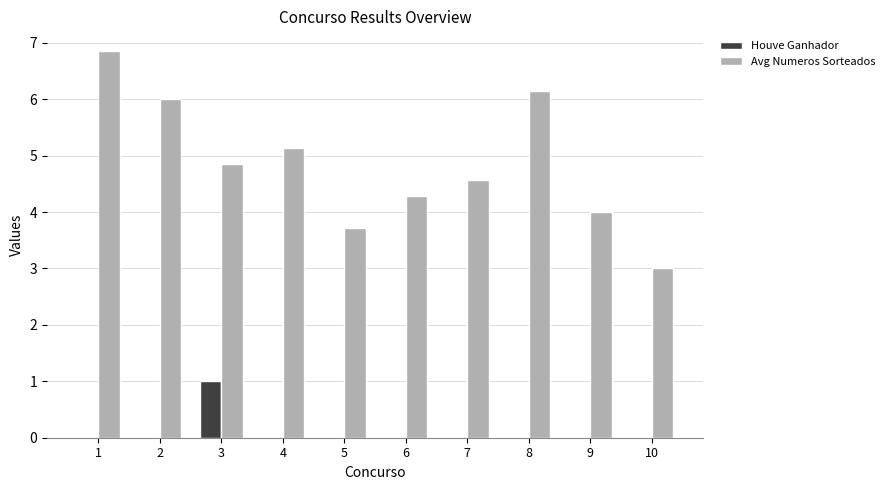

What is the maximum value for Houve Ganhador?

1.0